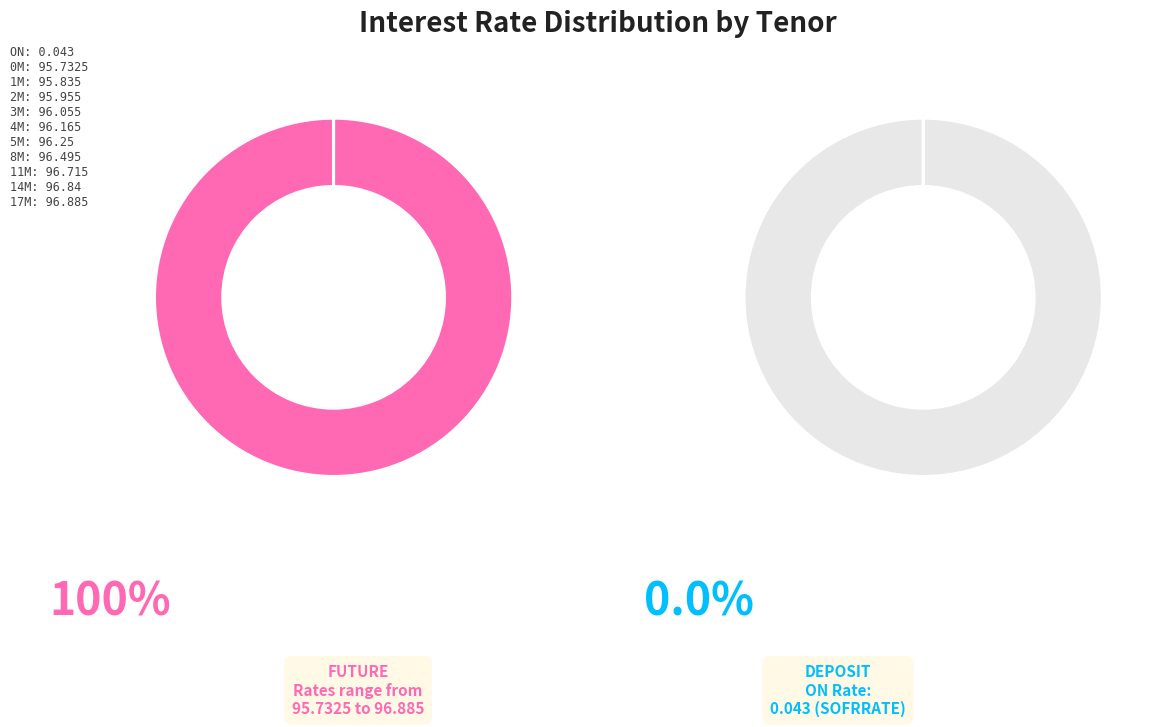

Which has a higher value, 17M or 5M?

17M